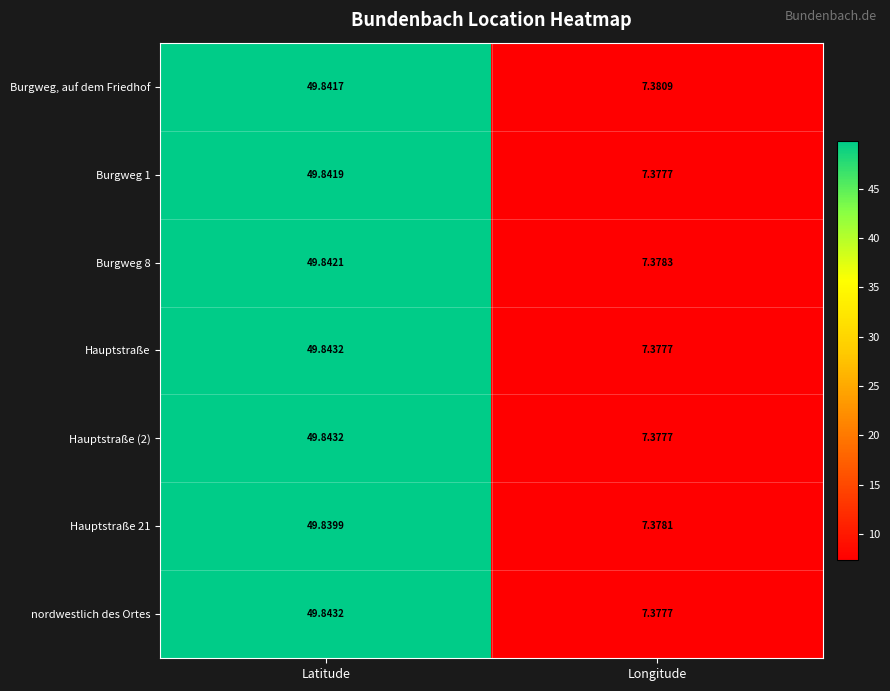

Is the value of Hauptstraße (2) at Latitude greater than the value of Hauptstraße 21 at Latitude?

Yes